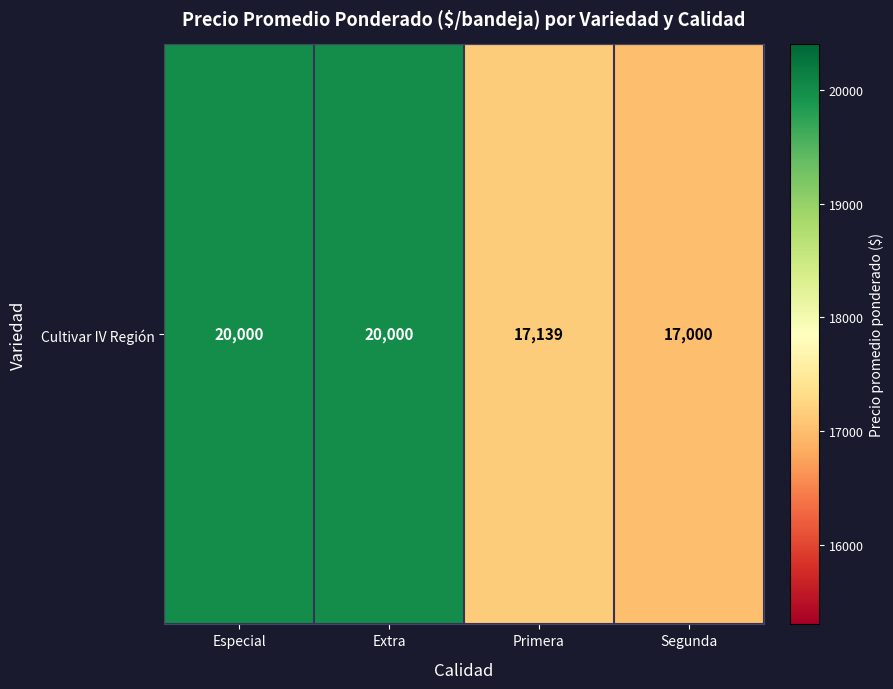

What is the sum of all values?

74139